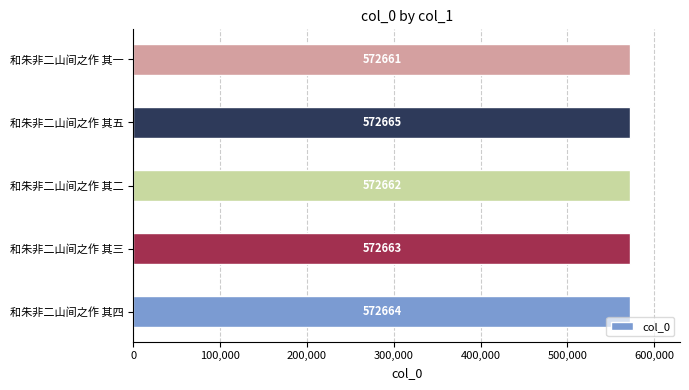

True or false: the data shows 779553 at 和朱非二山间之作 其四.

False